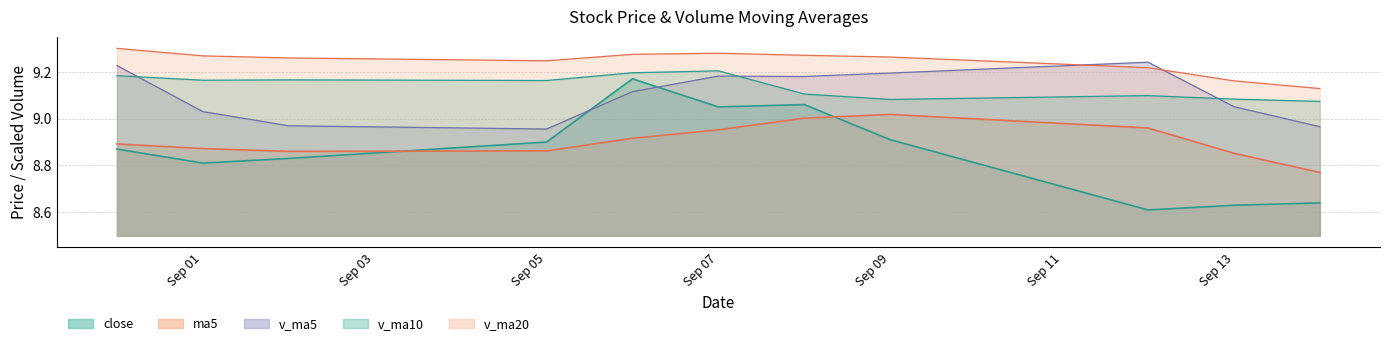

In close, how many points are lower than both neighbors (excluding endpoints)?

3